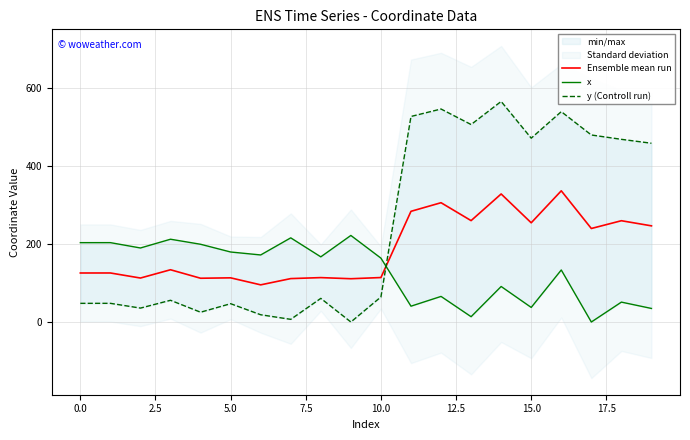

Which series has the largest range (max minus min)?

y (Controll run)